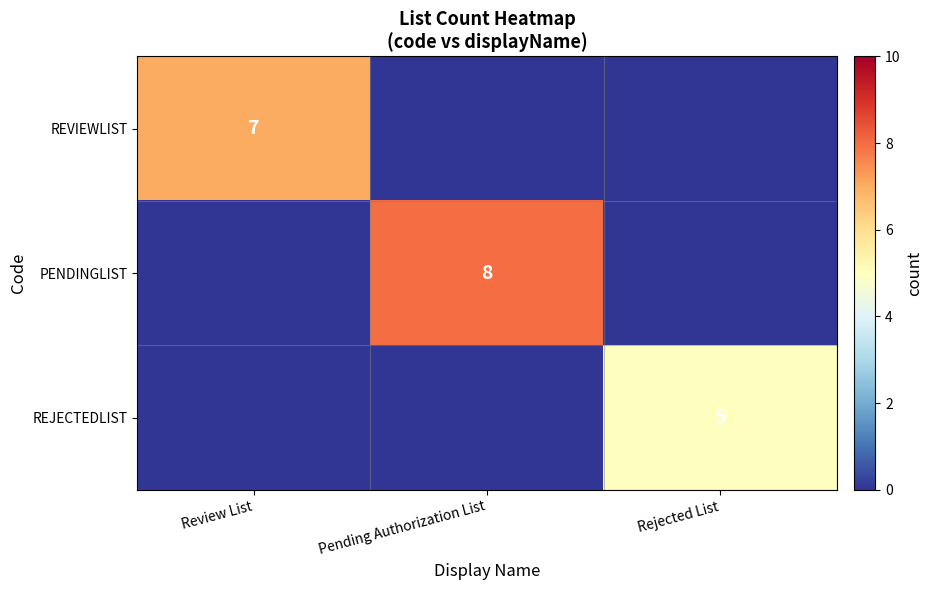

The value of REJECTEDLIST at Rejected List is 5. True or false?

True